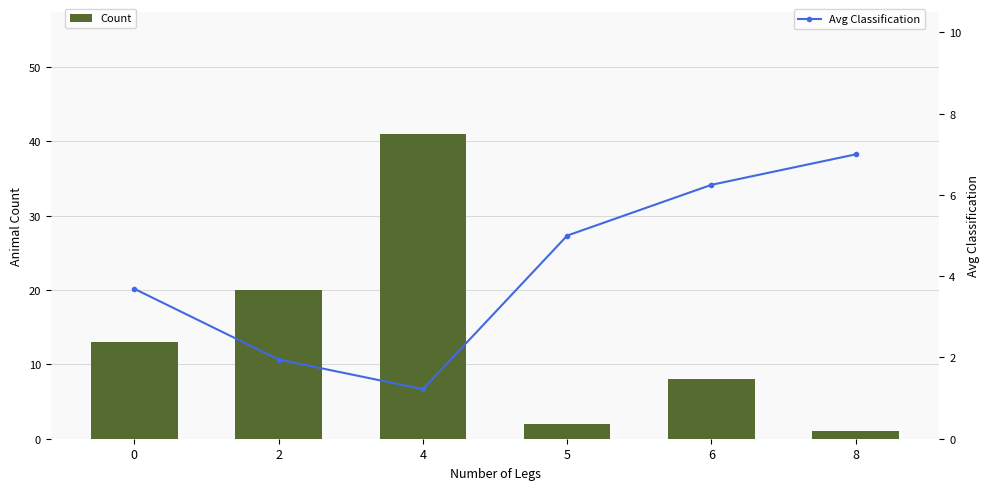

Rank the series at 2 from lowest to highest value.

Avg Classification, Count